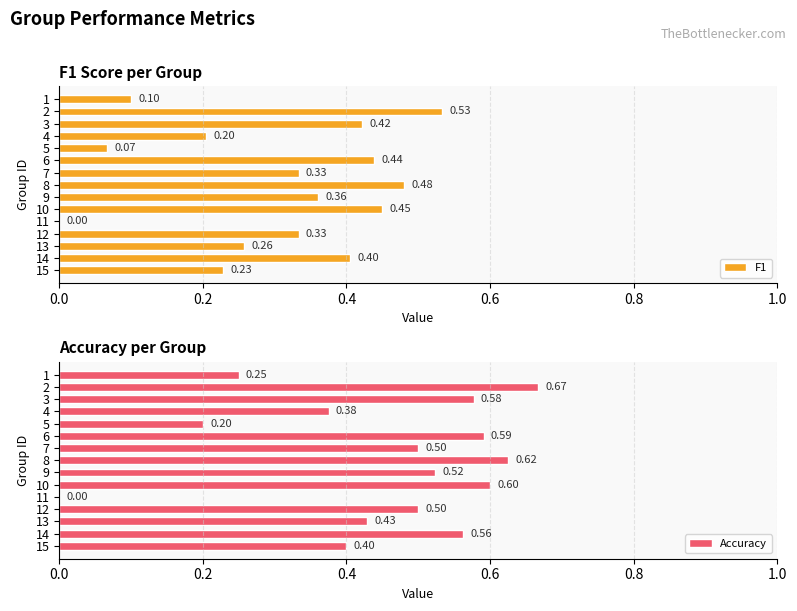

Which series has the widest spread of values?

Accuracy